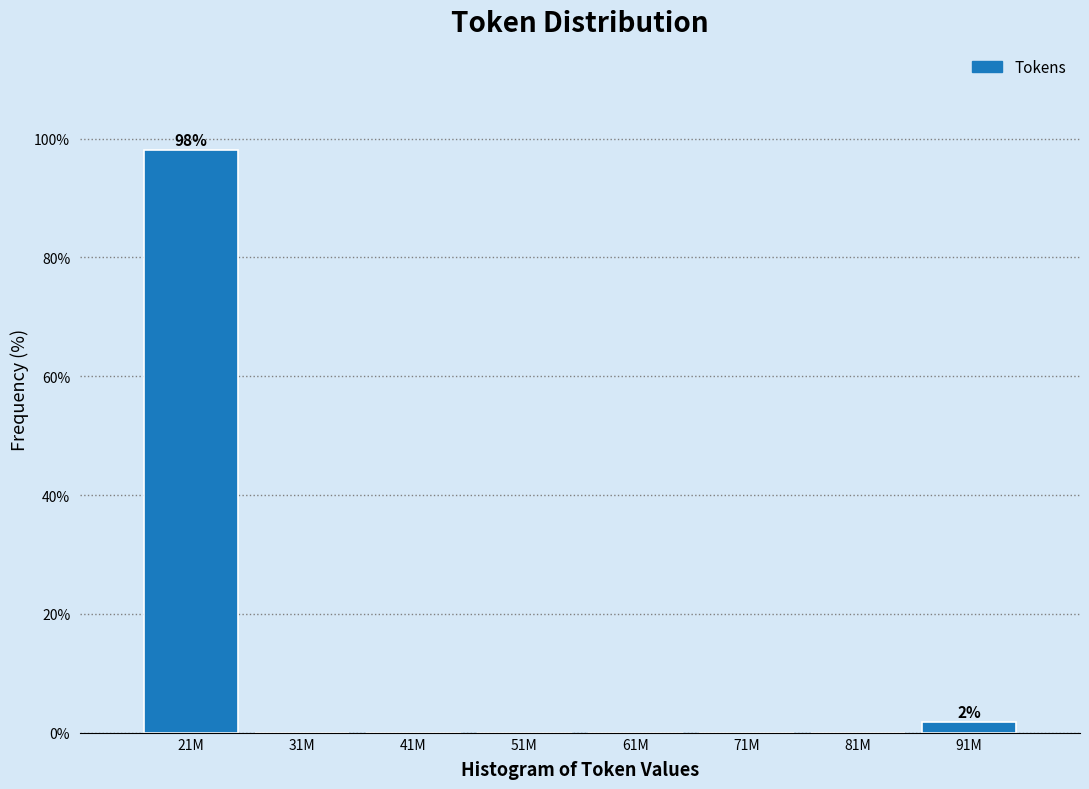

Reading left to right, list all the values displayed in this chart.

21M=98.1	31M=0.0	41M=0.0	51M=0.0	61M=0.0	71M=0.0	81M=0.0	91M=1.9